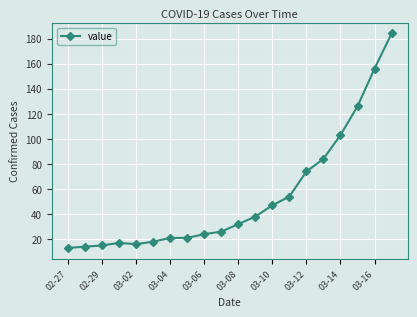

What is the difference between the maximum and minimum values?

171